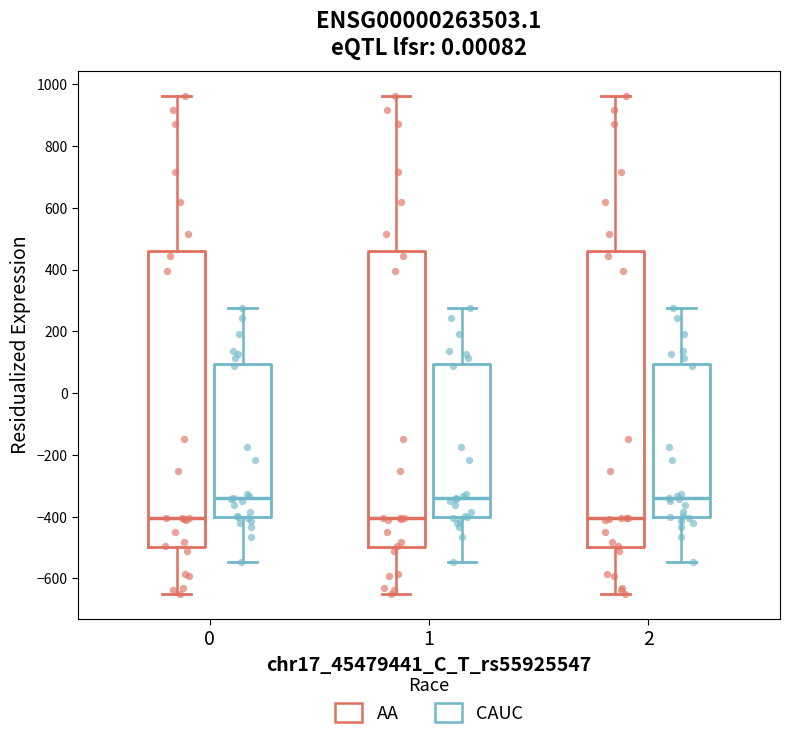

Reading left to right, transcribe this box plot: for each box, give where its median line is, the range the box spans, and where its two whiskers end, as read against the y-axis. The values are not printed on the chart, so give them approximately, as read against the axis.

0 (AA): median -400, box -500 to 460, whiskers -640 to 960
0 (CAUC): median -340, box -400 to 100, whiskers -540 to 280
1 (AA): median -400, box -500 to 460, whiskers -640 to 960
1 (CAUC): median -340, box -400 to 100, whiskers -540 to 280
2 (AA): median -400, box -500 to 460, whiskers -640 to 960
2 (CAUC): median -340, box -400 to 100, whiskers -540 to 280